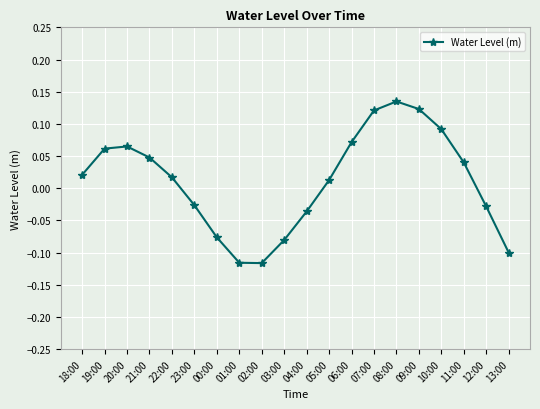

True or false: the data shows -0.0 at 13:00.

False